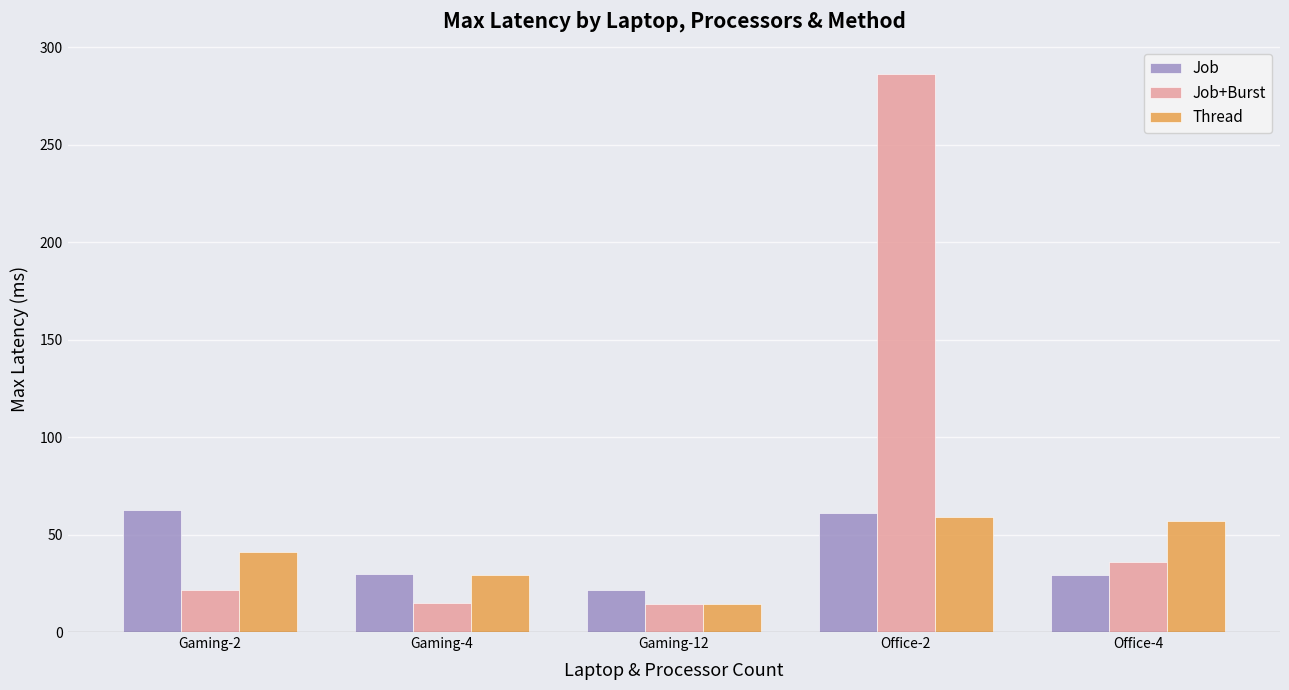

Between Gaming-12 and Office-4, which series saw the biggest shift?

Thread